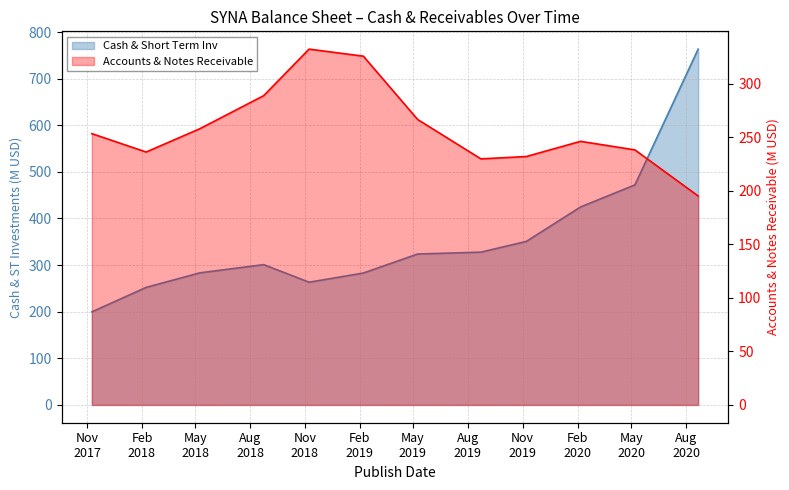

At how many categories does at least one series exceed 382?

3